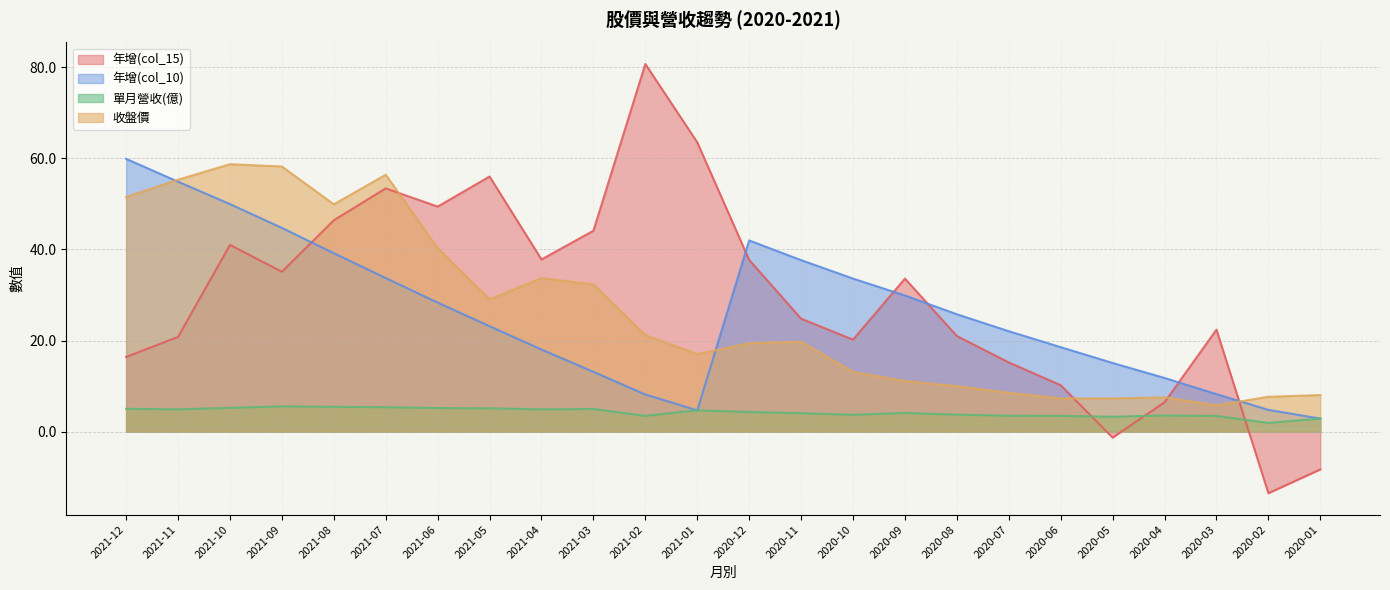

Rank the series by their maximum value, from highest to lowest.

年增(col_15), 年增(col_10), 收盤價, 單月營收(億)